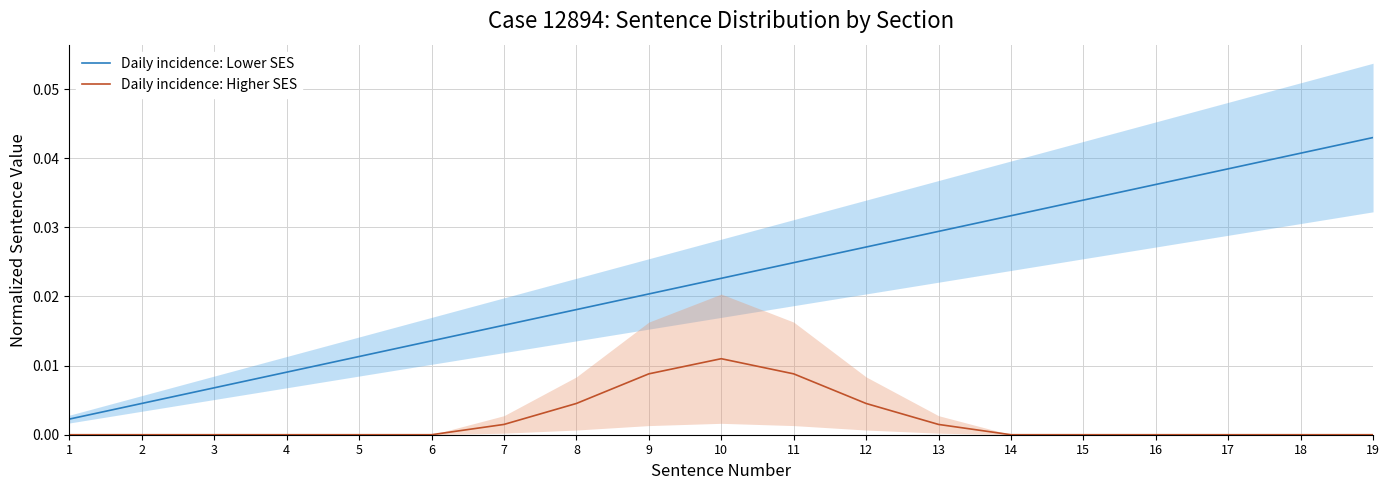

True or false: Daily incidence: Higher SES and Daily incidence: Lower SES intersect in this chart.

False